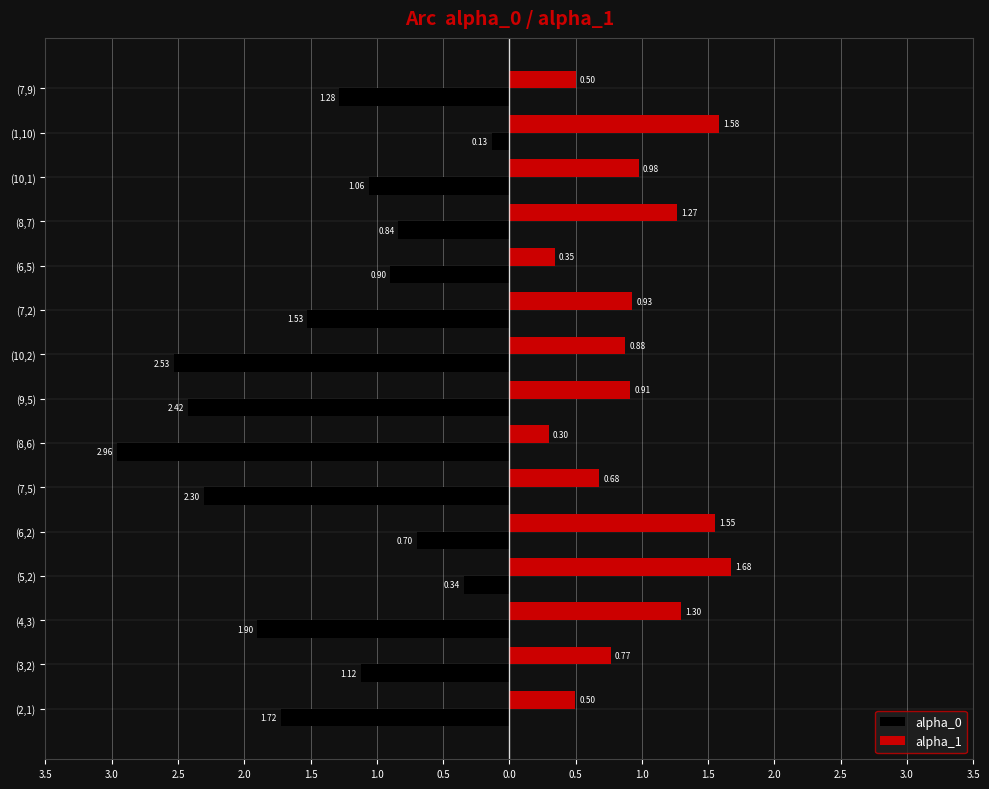

What are all the series names shown in the legend?

alpha_0, alpha_1